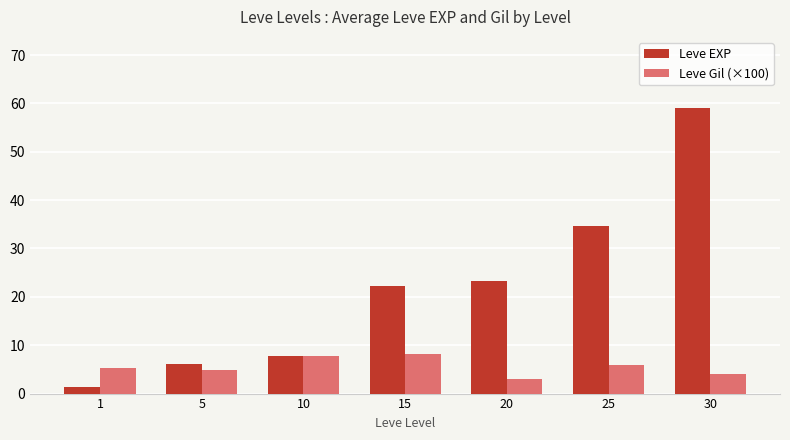

What is the sum of all Leve EXP values?

154.5